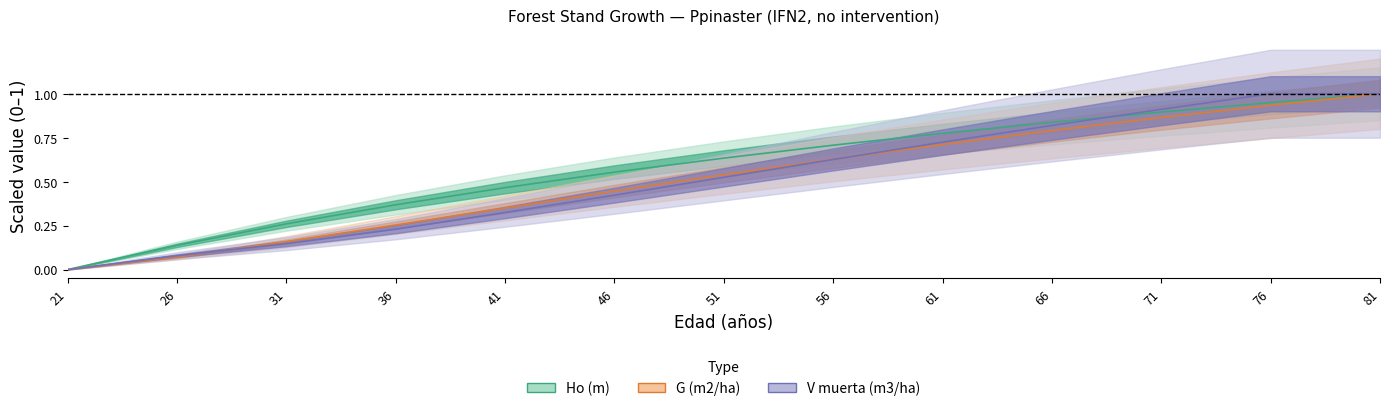

Which series has the largest total across all categories?

Ho (m)